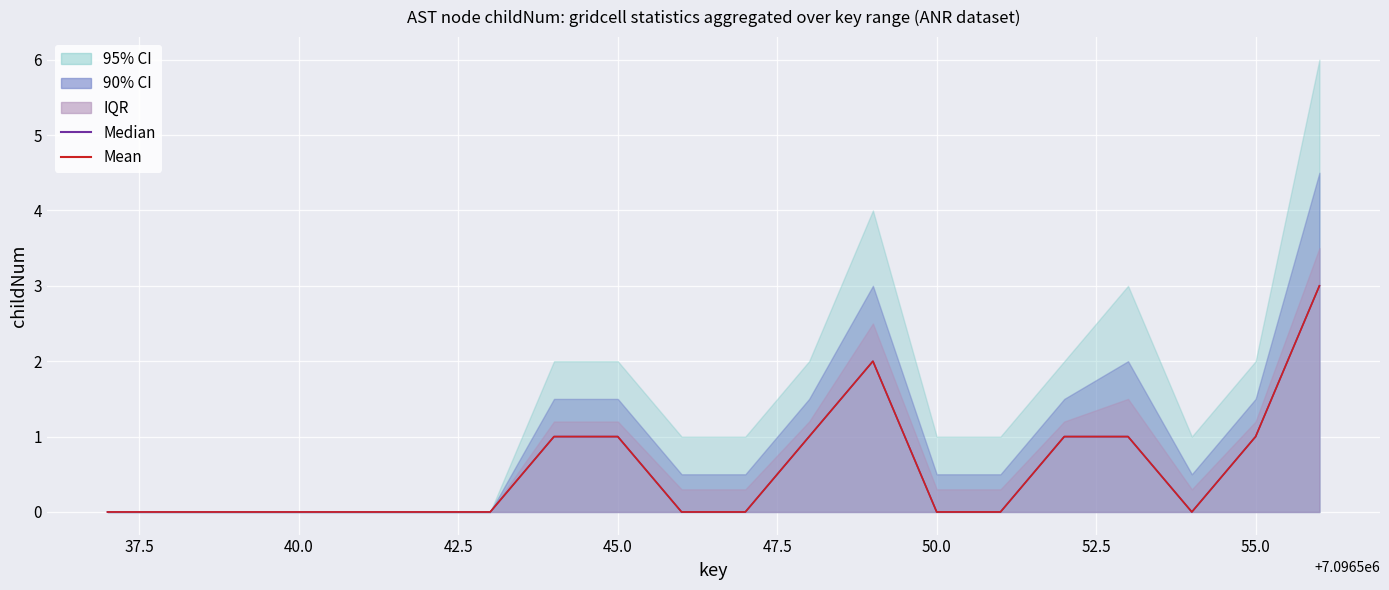

Where is Median nearest to the value 1?

52.5